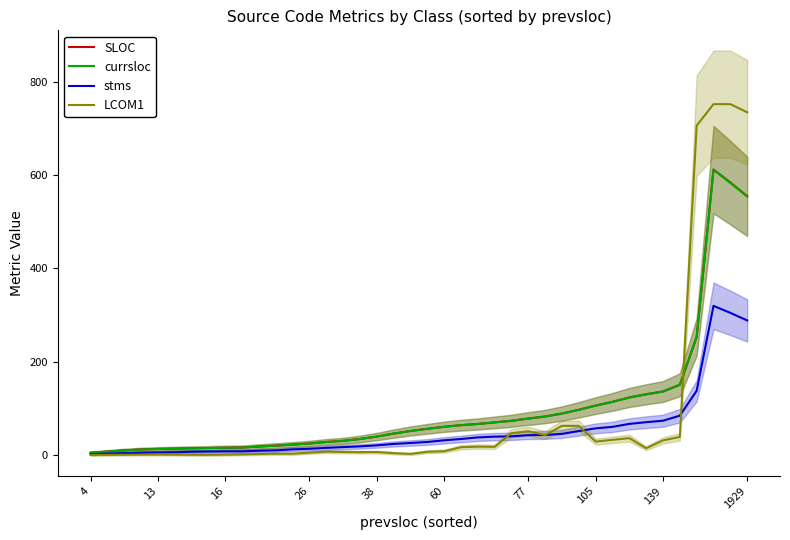

True or false: SLOC has a value of 136.0 at 139.

True